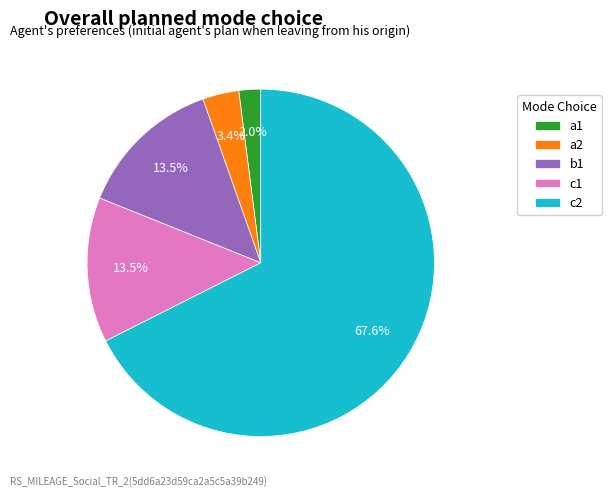

Which has a higher value, b1 or a2?

b1